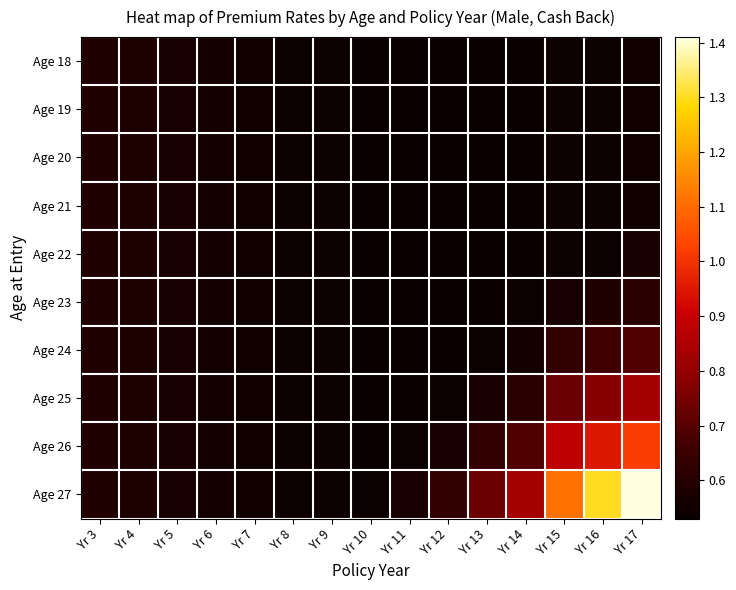

Which series has the largest total across all categories?

Age 27